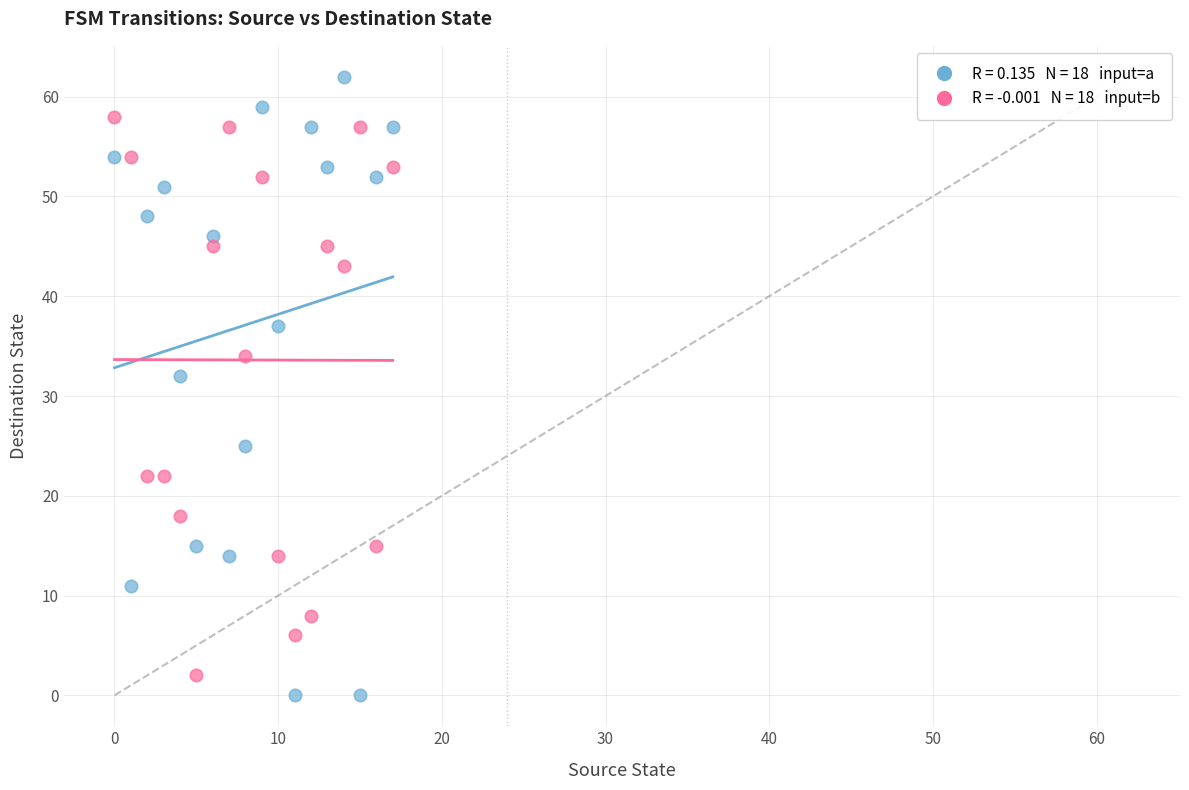

Across all series, what Y value is closest to 31?

32